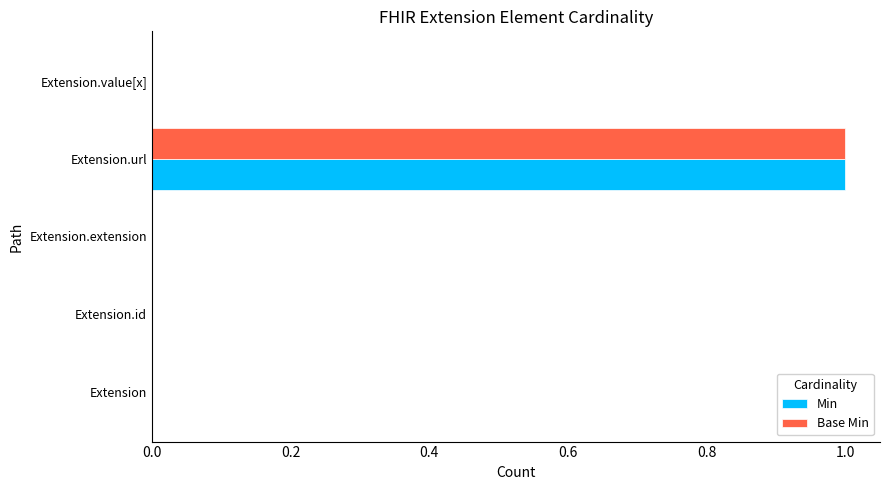

At which label does Min reach its peak?

Extension.url